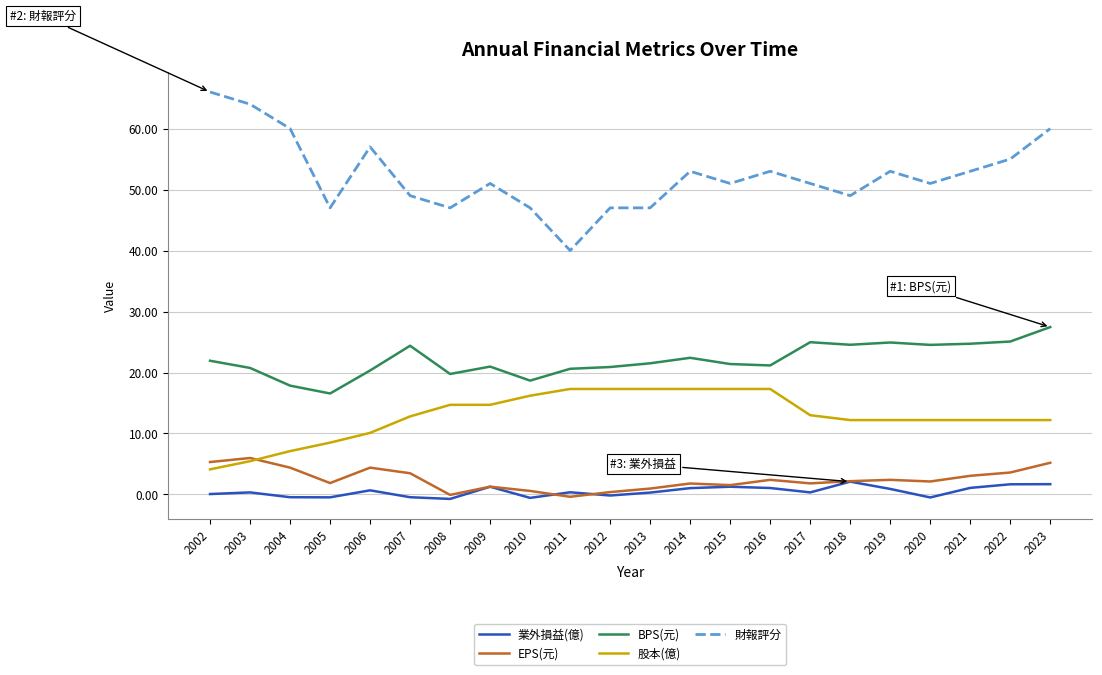

Which category has the highest value in the BPS(元) series?

2023